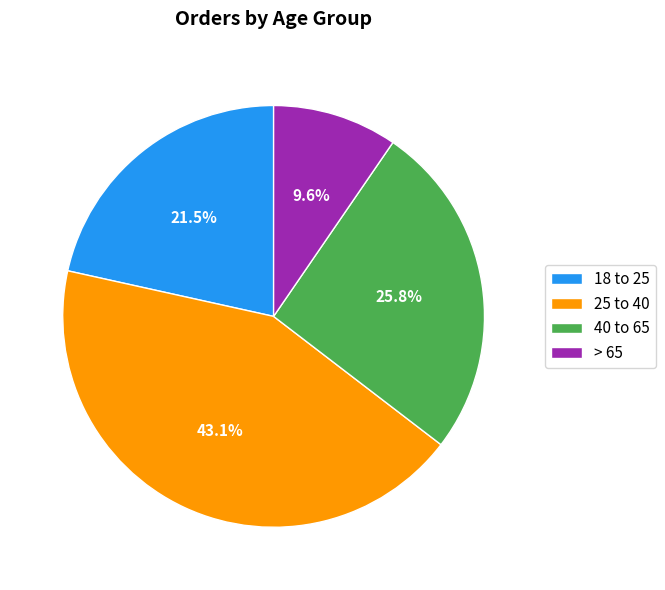

How many slices are in this pie chart?

4